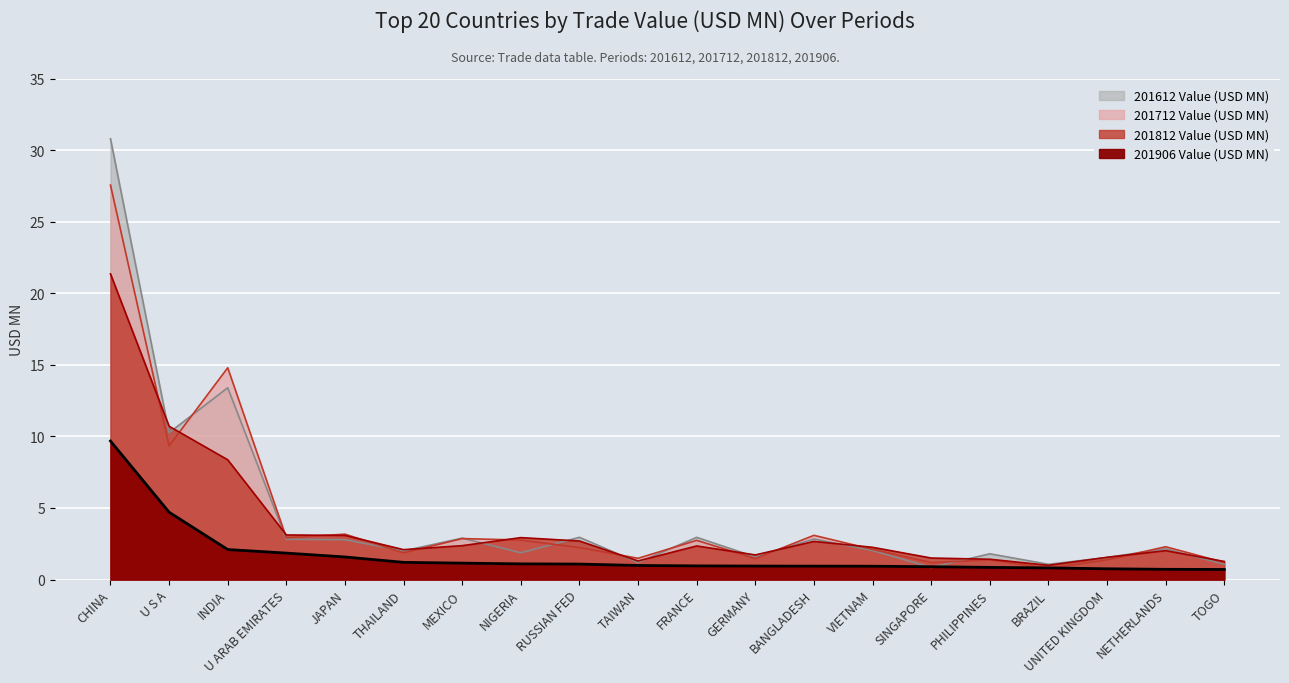

At INDIA, list the series in order from smallest to largest.

201906 Value (USD MN), 201812 Value (USD MN), 201612 Value (USD MN), 201712 Value (USD MN)